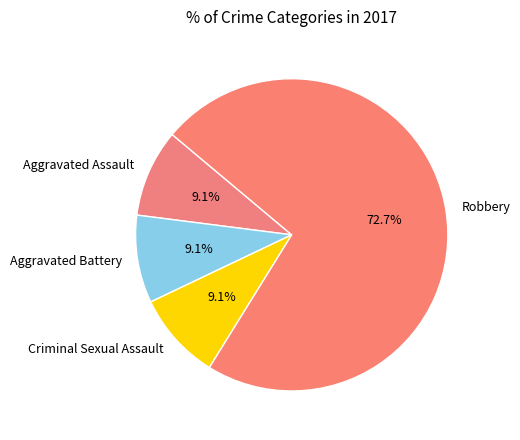

How many segments does this pie chart have?

4